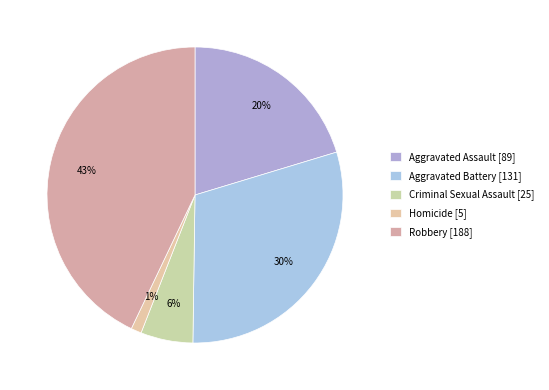

How many segments does this pie chart have?

5